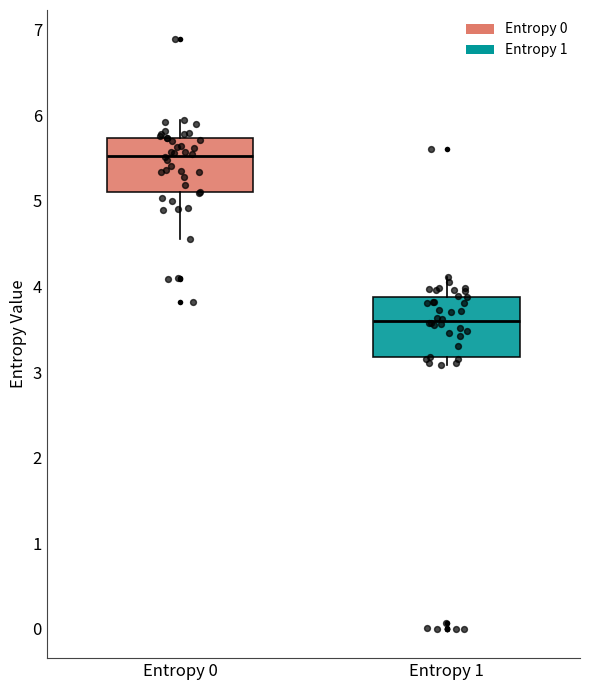

Reading left to right, read every box against the y-axis: the position of its median line, the range the box covers, and the ends of its whiskers. The values are not printed on the chart, so give them approximately, as read against the axis.

Entropy 0: median 5.5, box 5.1 to 5.7, whiskers 4.6 to 5.9
Entropy 1: median 3.6, box 3.2 to 3.9, whiskers 3.1 to 4.1